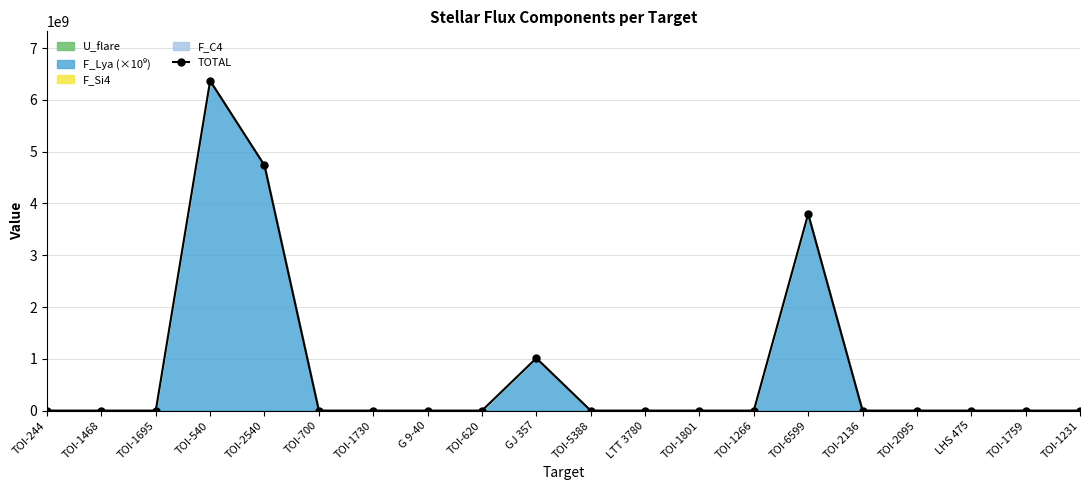

Reading left to right, extract all data points from this chart.

13.1	14.4	12.1	6368567037.2	4734146845.5	13.4	12.5	15.0	12.6	1012702142.4	14.1	13.6	14.2	14.2	3798059159.8	14.0	13.1	13.3	12.6	12.6